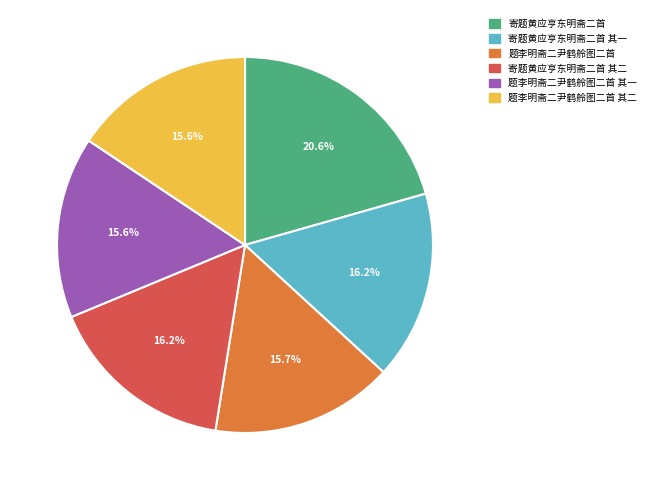

Is there a majority slice in this chart?

No